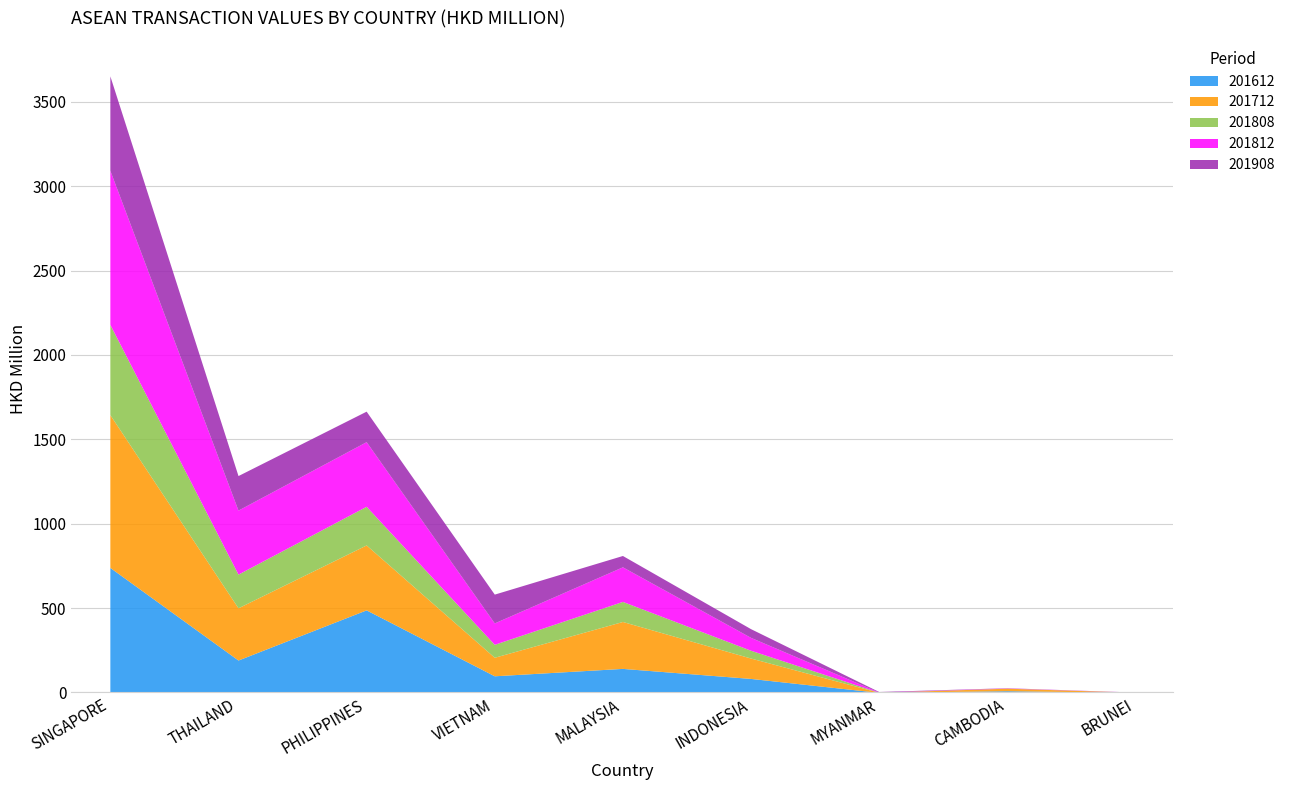

Does the chart have visible grid lines?

Yes